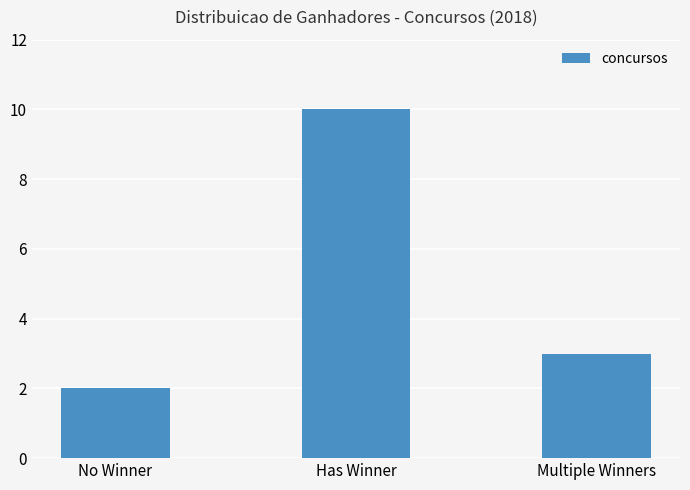

What is the label of the 2nd bar from the right?

Has Winner